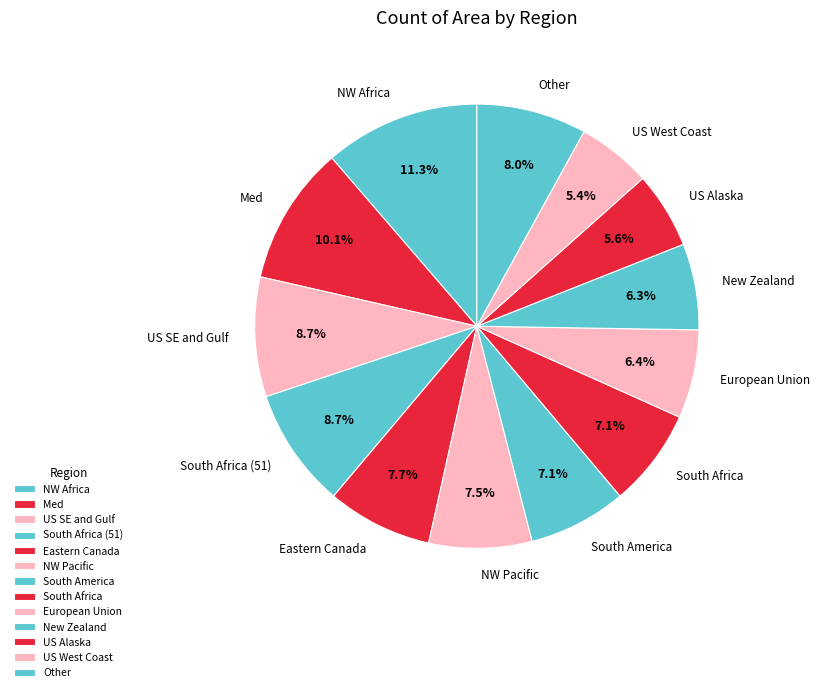

What is the total percentage of South Africa and Med?

17.2%